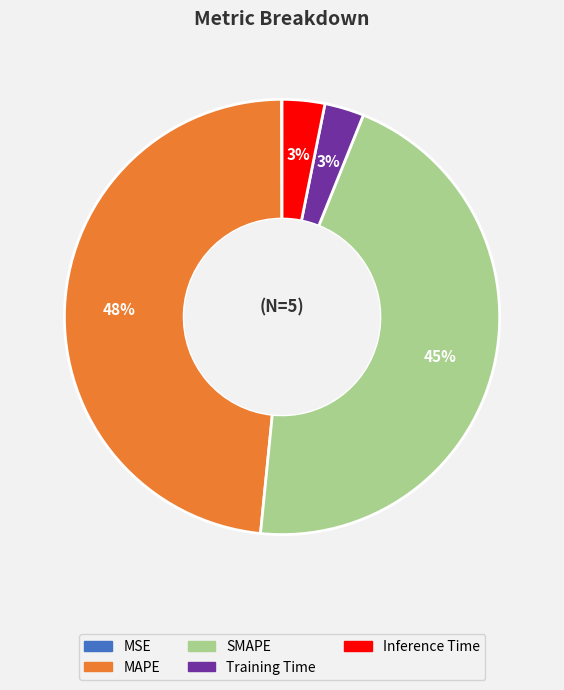

Approximately how many times larger is the value at Inference Time compared to SMAPE?

0.1